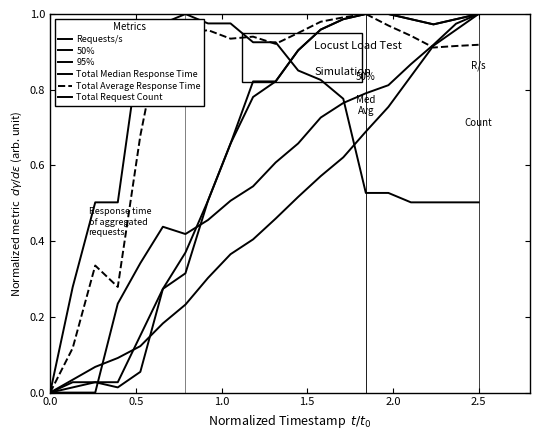

How many lines are shown in the chart?

6